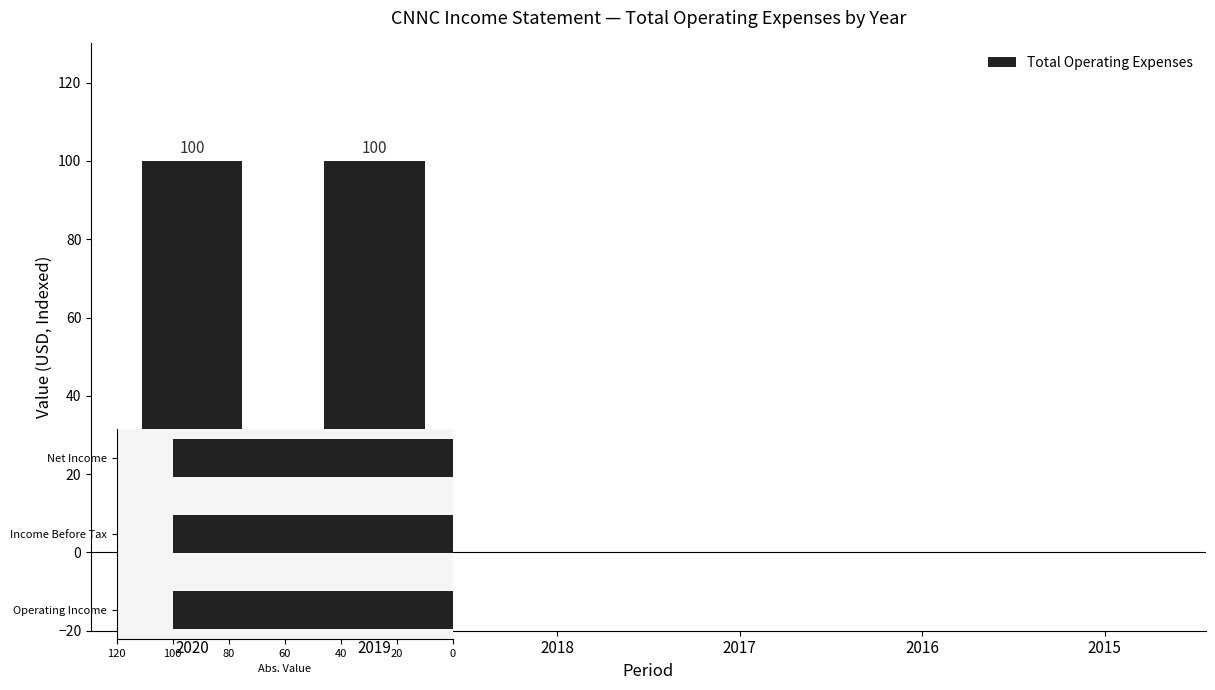

Rank the series at 2020 from lowest to highest value.

Operating Income or Loss, Income Before Tax, Net Income, Net Income Applicable To Common Shares, Total Operating Expenses